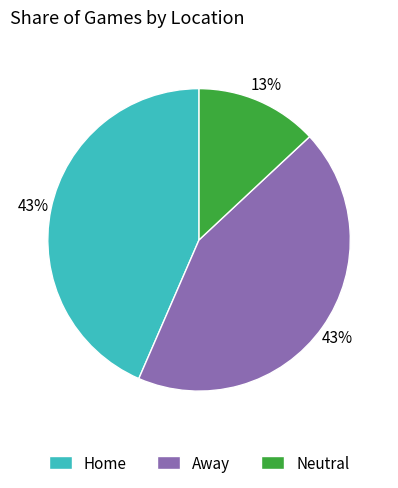

To the nearest percent, what portion does Away represent?

43%